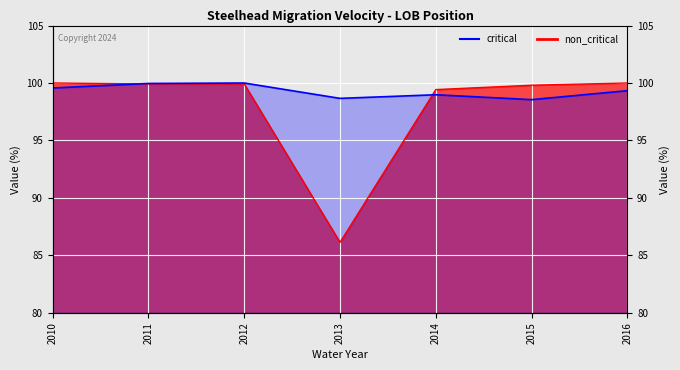

What is the difference between the highest and lowest values at 2010?

0.4